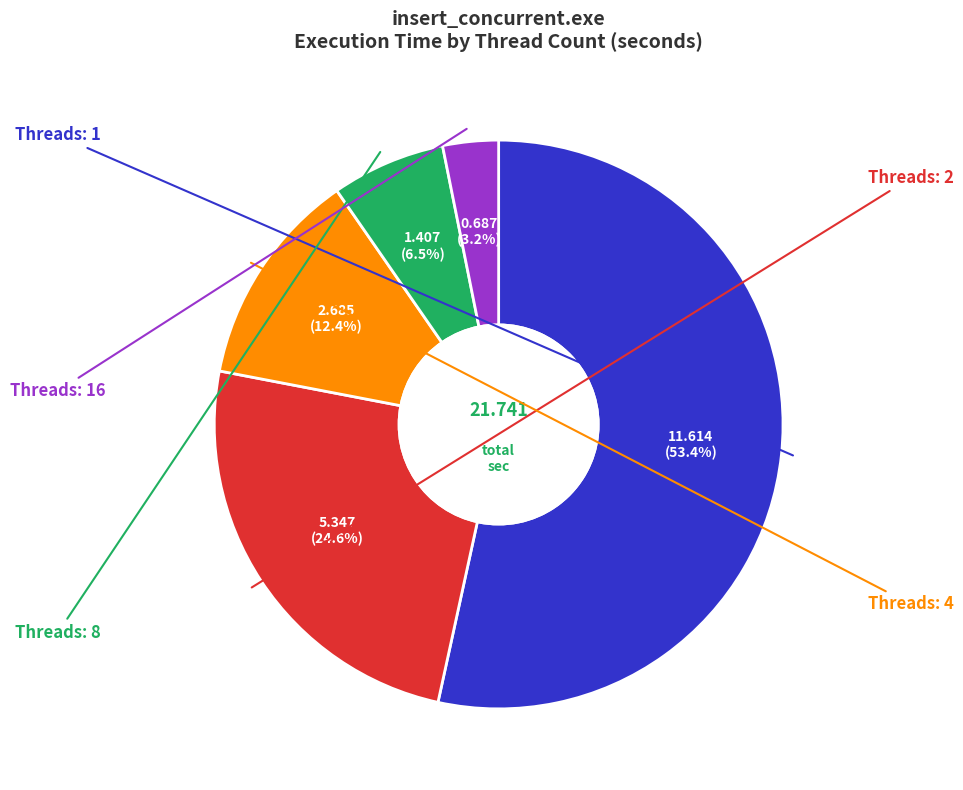

How many slices are in this pie chart?

5